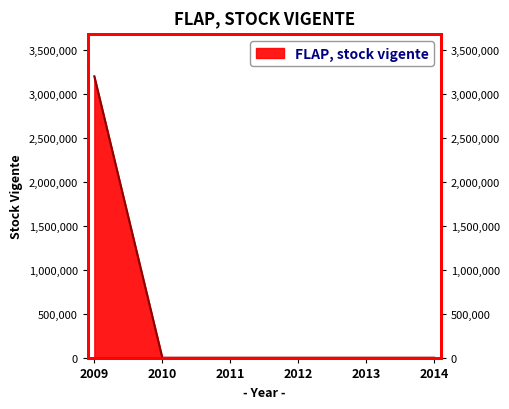

Where is the data nearest to the value 1599303?

2009